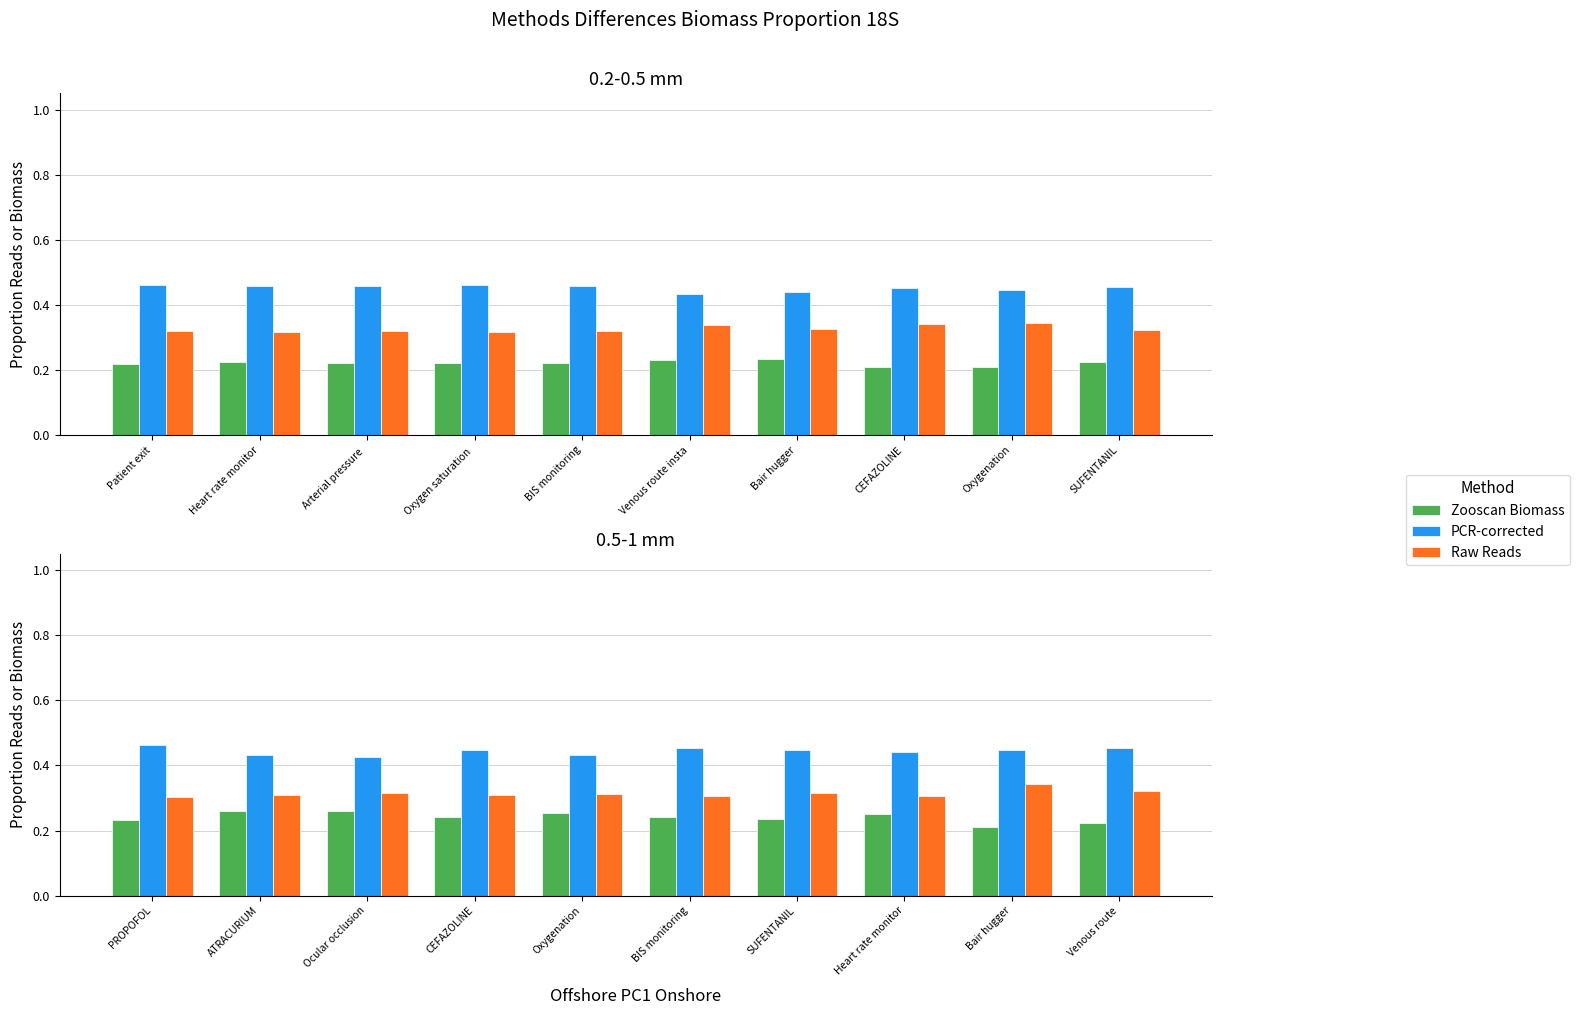

Between BIS monitoring and SUFENTANIL, which is larger?

BIS monitoring